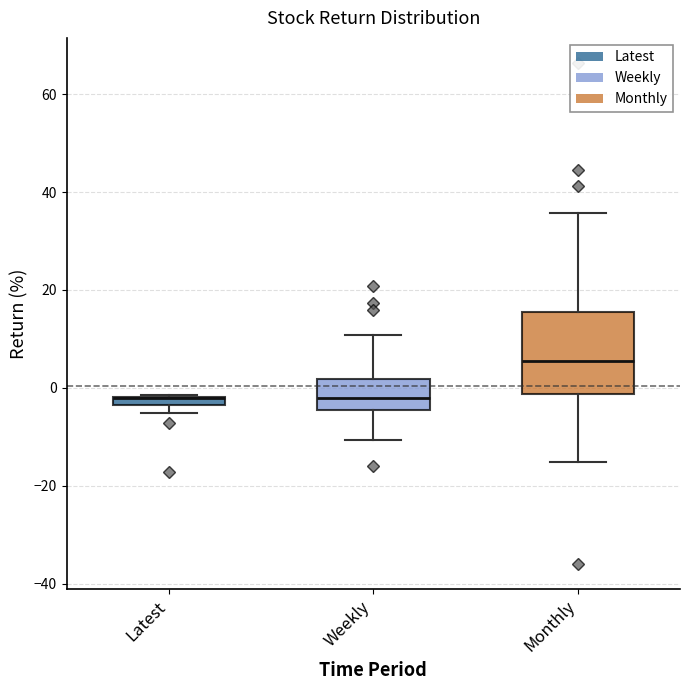

Comparing the boxes themselves (not the whiskers), which one is the tallest?

Monthly